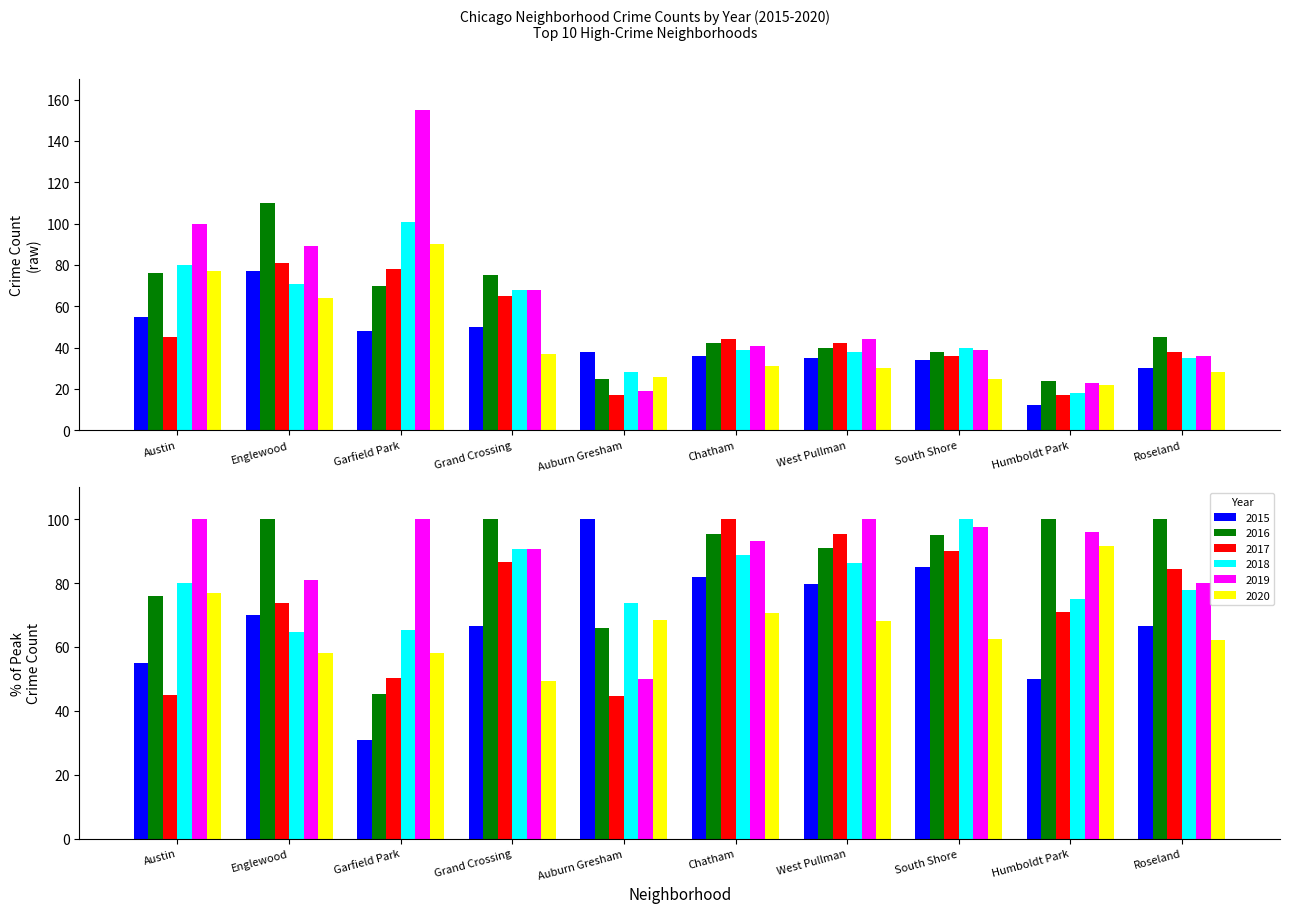

Reading left to right, extract all data points from this chart.

2015: 55	77	48	50	38	36	35	34	12	30
2016: 76	110	70	75	25	42	40	38	24	45
2017: 45	81	78	65	17	44	42	36	17	38
2018: 80	71	101	68	28	39	38	40	18	35
2019: 100	89	155	68	19	41	44	39	23	36
2020: 77	64	90	37	26	31	30	25	22	28